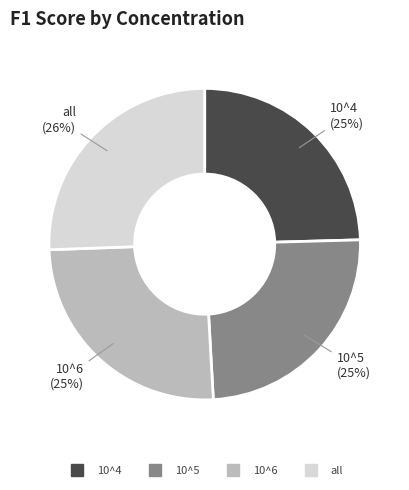

To the nearest percent, what percentage of the pie is 10^6?

25%